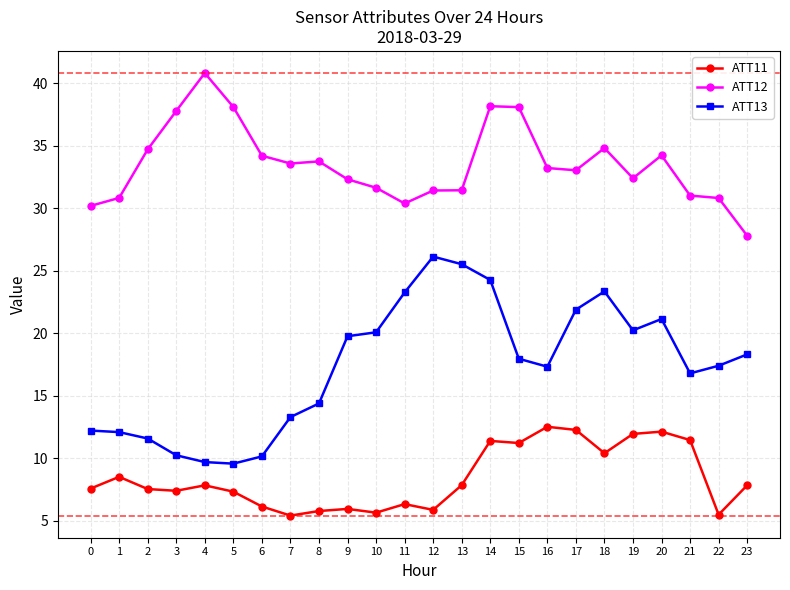

What is the maximum value shown in the chart?

40.8